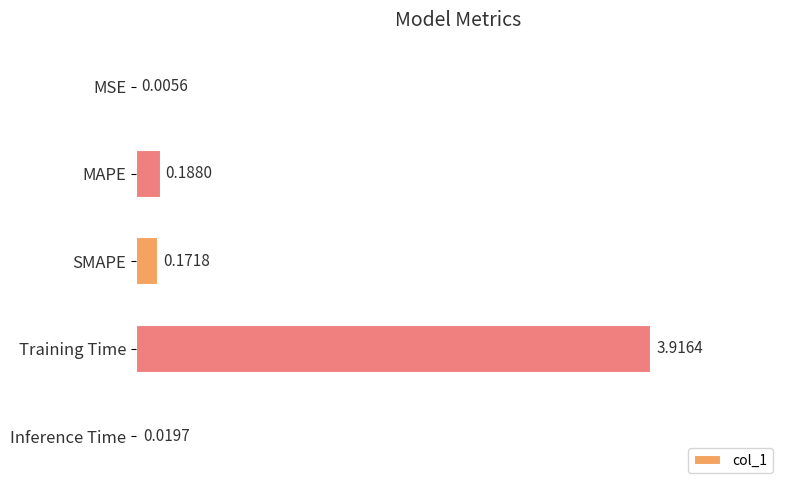

Which category has the highest value across all series?

Training Time